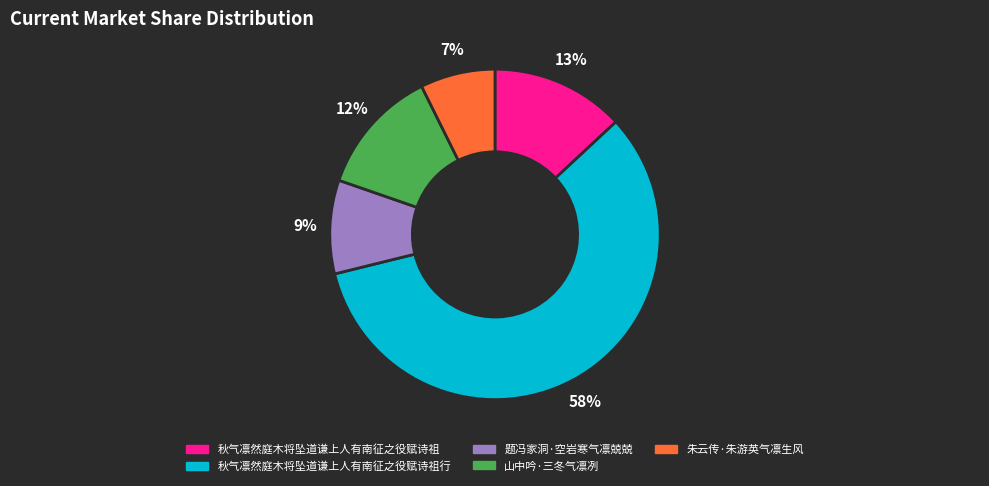

Which has a higher value, 秋气凛然庭木将坠道谦上人有南征之役赋诗祖行 or 山中吟·三冬气凛冽?

秋气凛然庭木将坠道谦上人有南征之役赋诗祖行